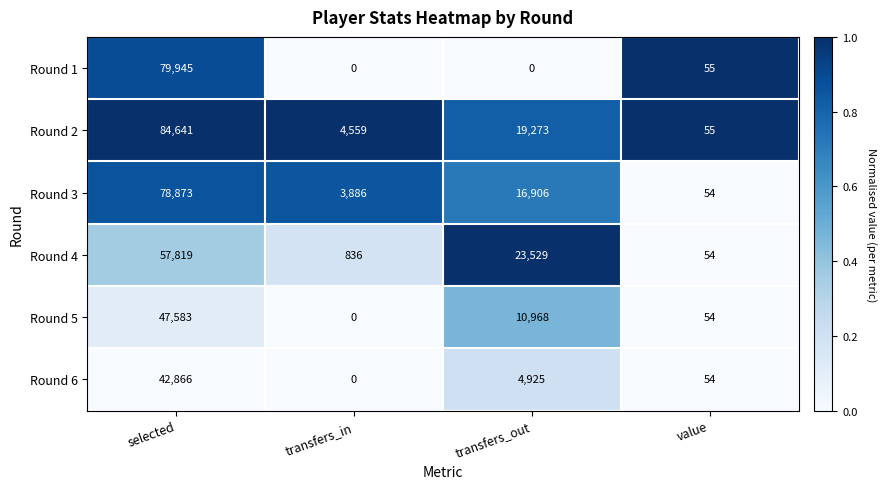

List the series in order of their peak value, highest first.

Round 2, Round 1, Round 3, Round 4, Round 5, Round 6